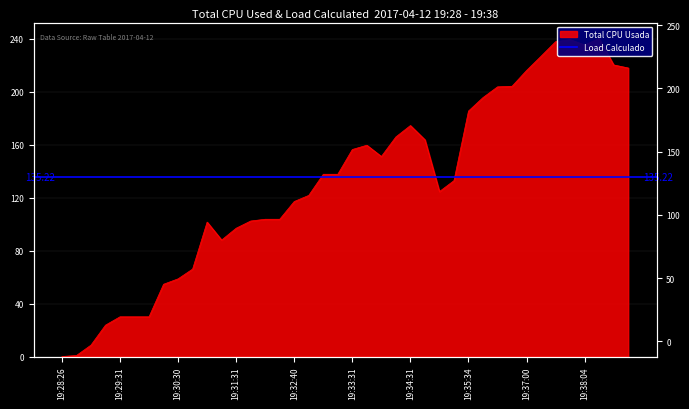

What is the approximate value at 19:32:40?

117.1